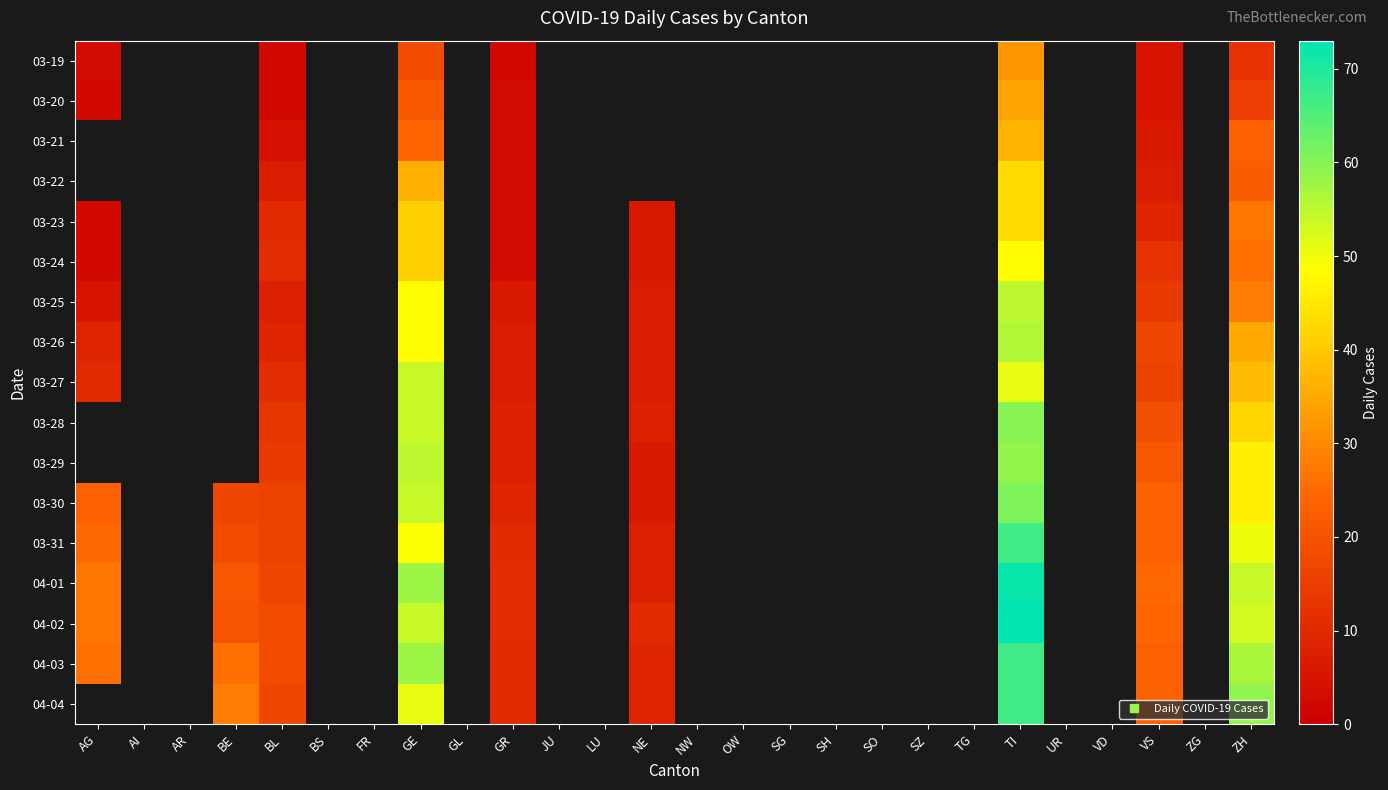

What is the highest value of the 04-01 series?

72.0